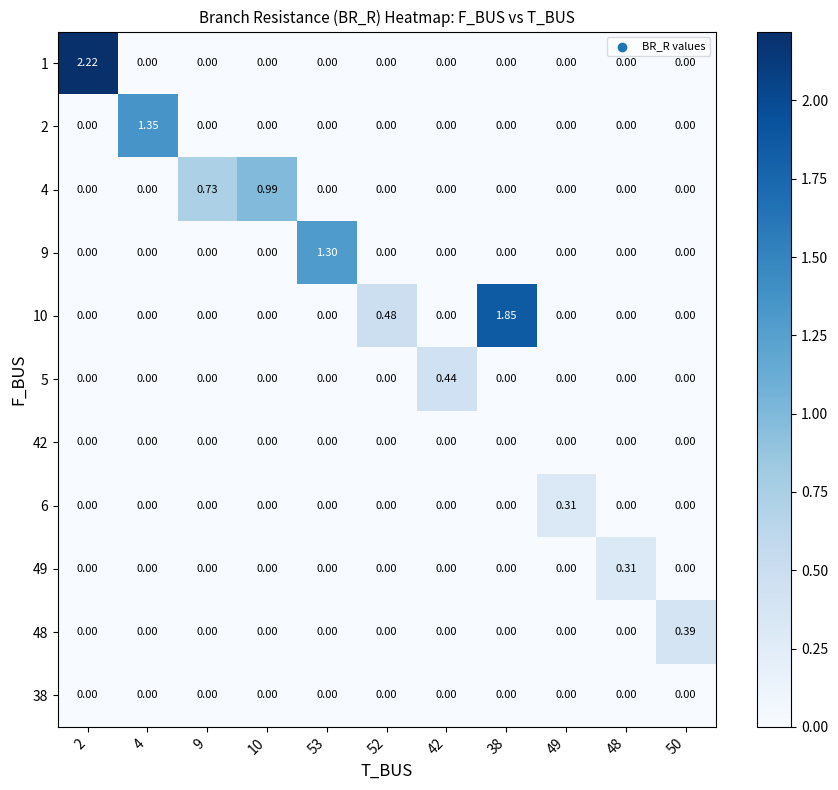

At which category does the chart reach its peak across all series?

2